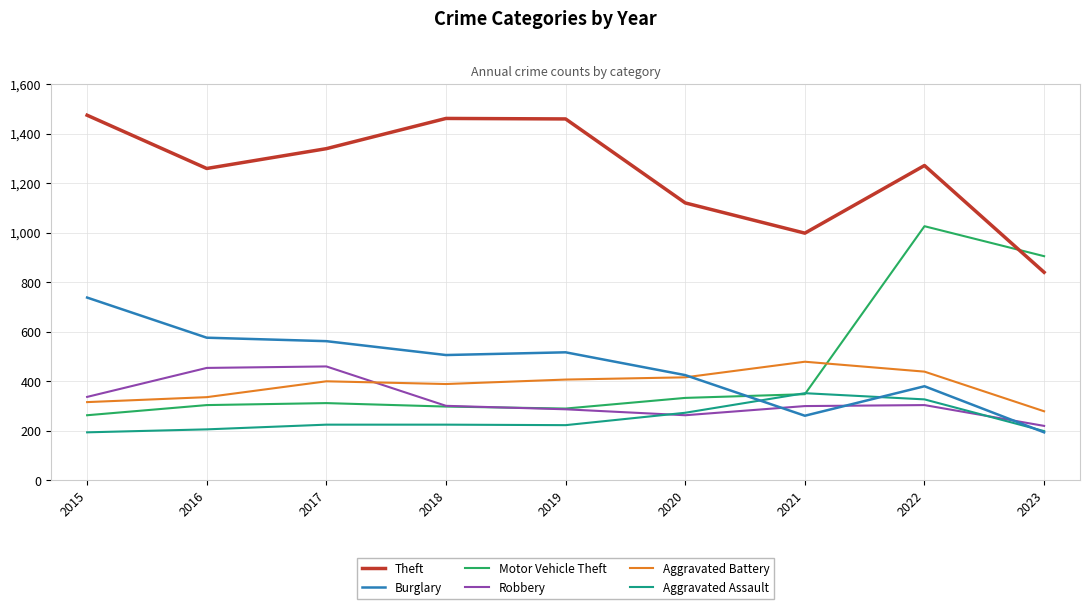

Is the value of Robbery at 2023 greater than the value of Theft at 2021?

No